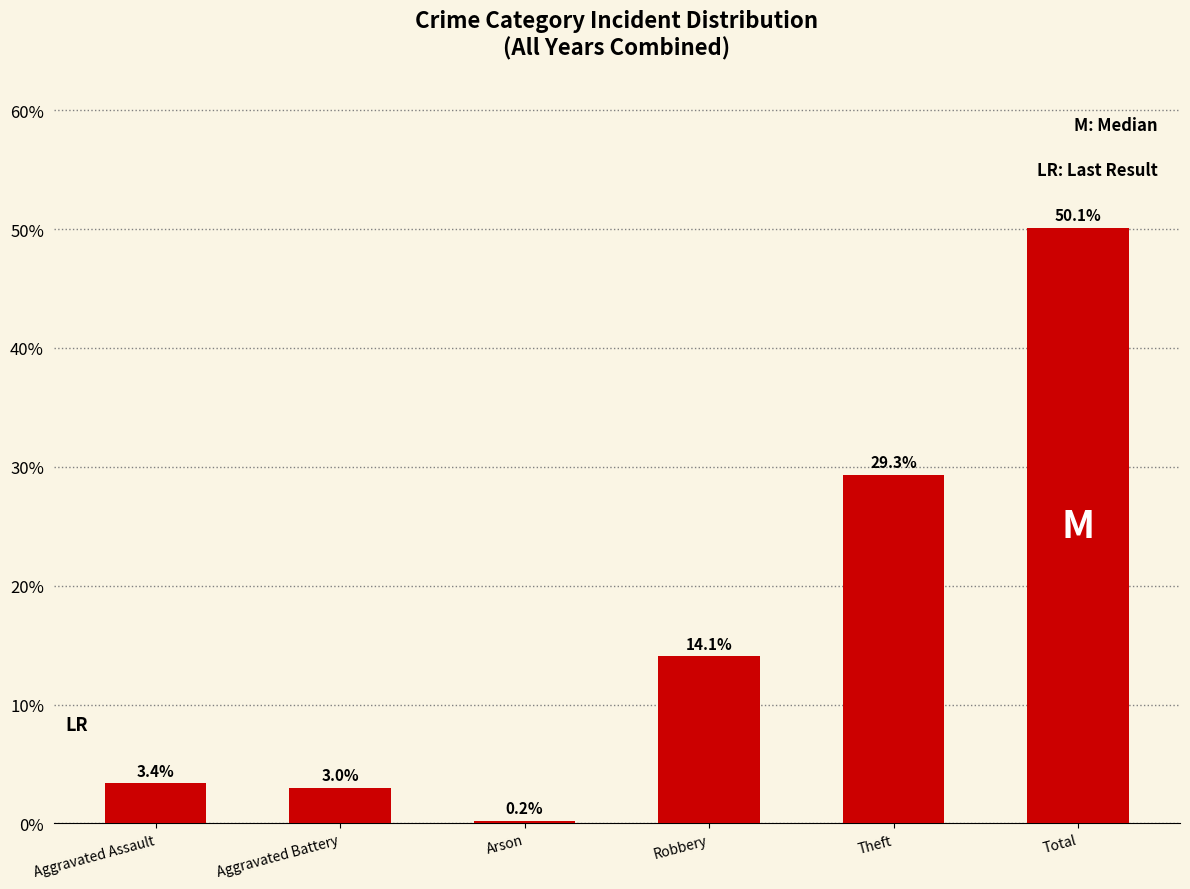

What is the change in value from Aggravated Battery to Theft?

+26.3